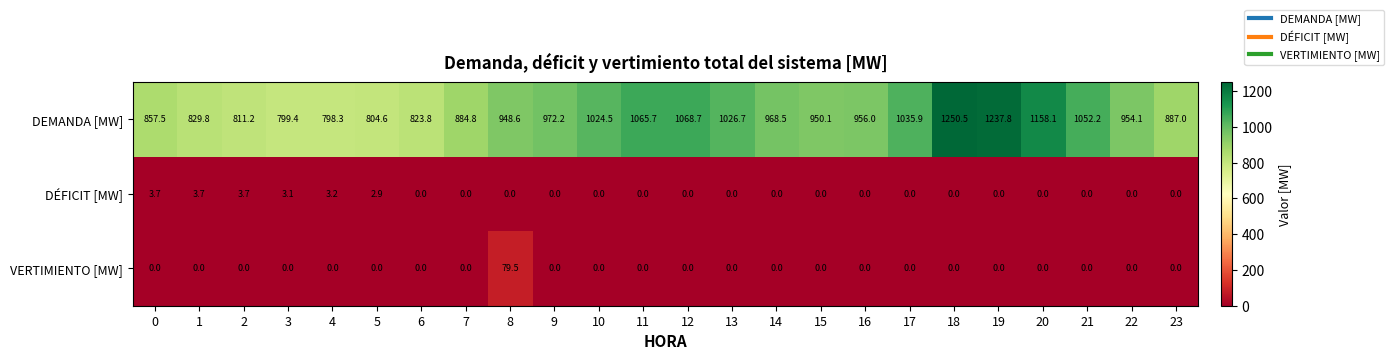

Which category has the highest value in the VERTIMIENTO [MW] series?

8